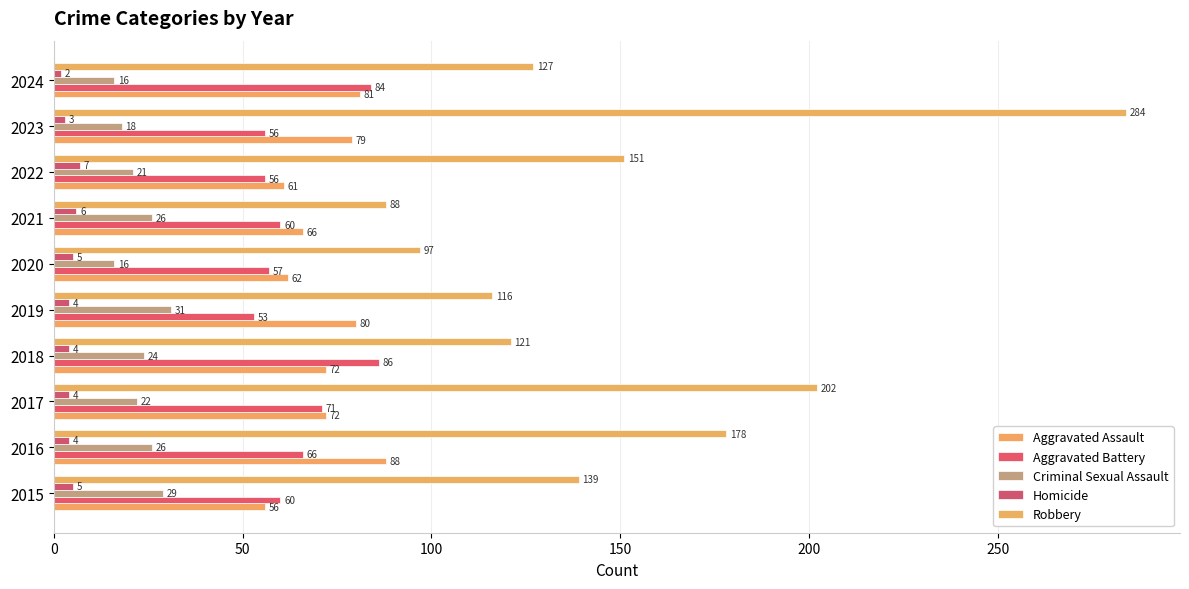

What are all the series names shown in the legend?

Aggravated Assault, Aggravated Battery, Criminal Sexual Assault, Homicide, Robbery